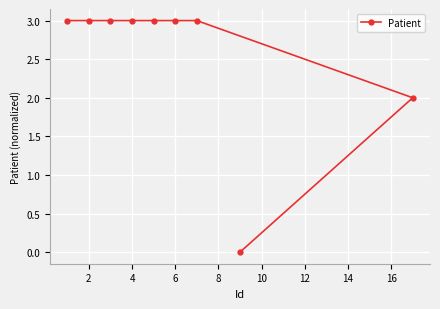

The value at 2 is 4. True or false?

False